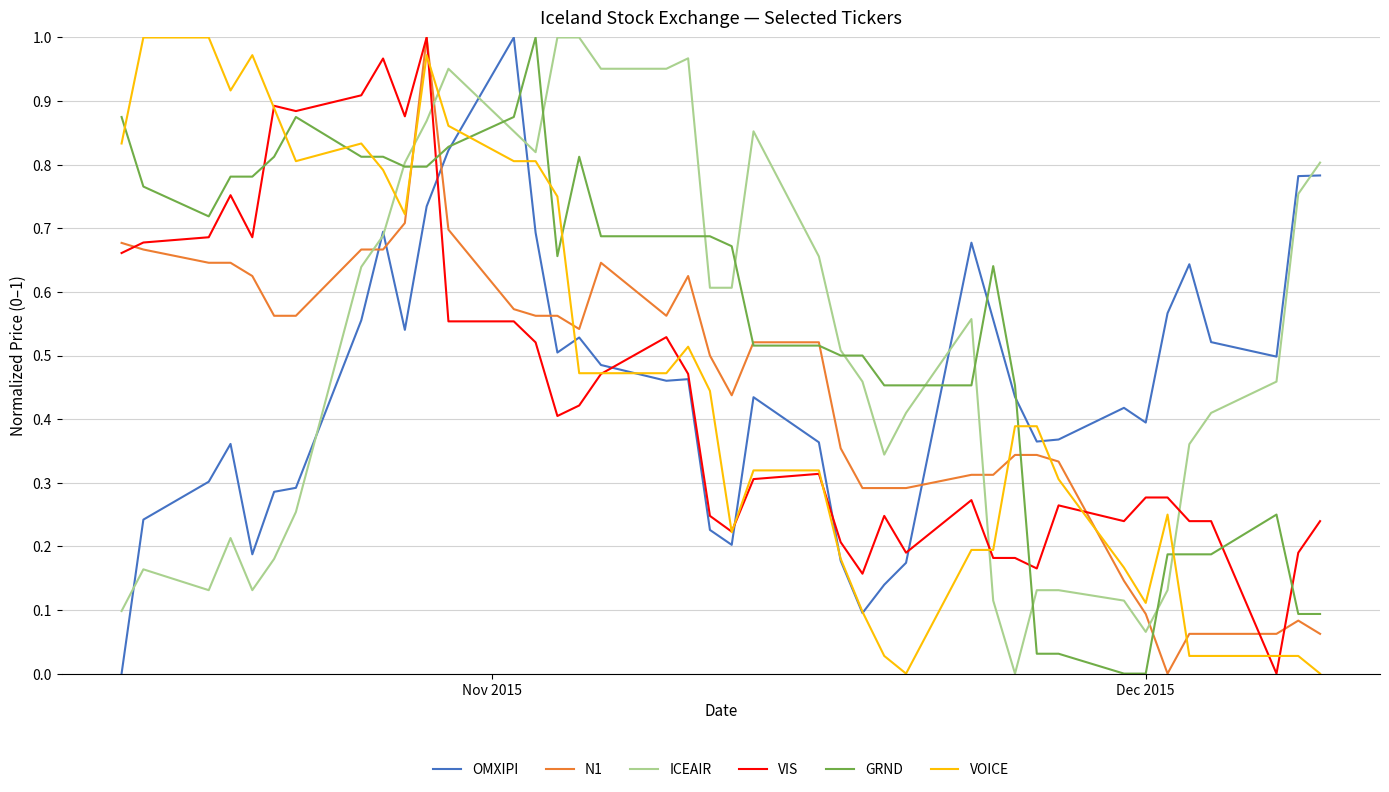

True or false: N1 and ICEAIR cross at least once.

True